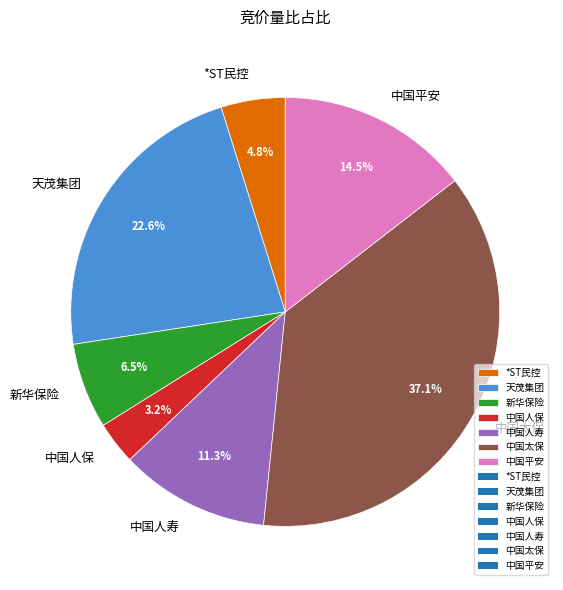

Count the number of slices in the pie.

7